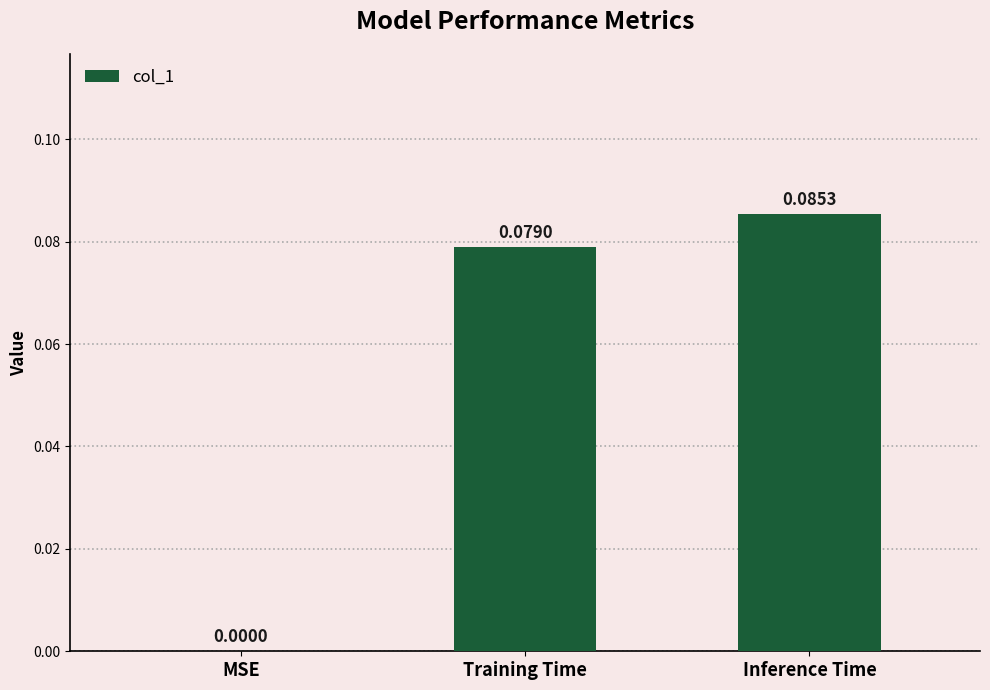

What is the sum of the values at Inference Time and Training Time?

0.2